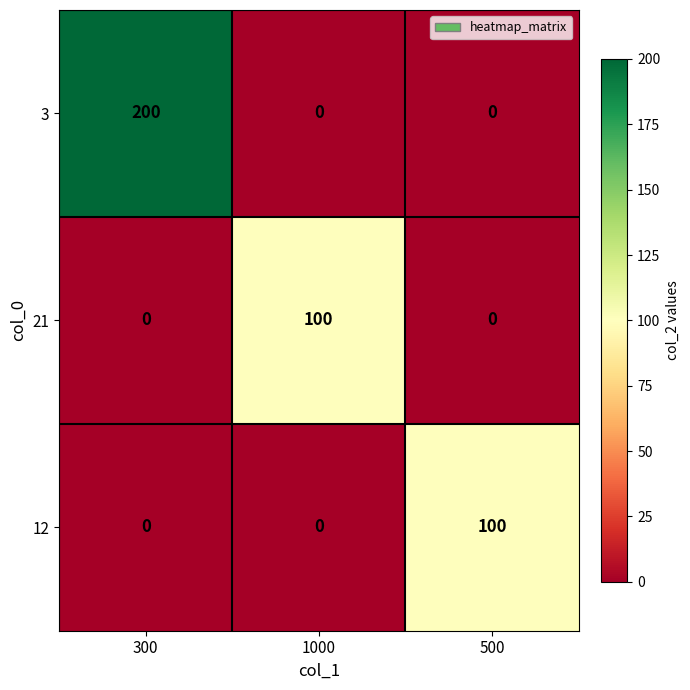

What is the difference between the highest and lowest values at 300?

200